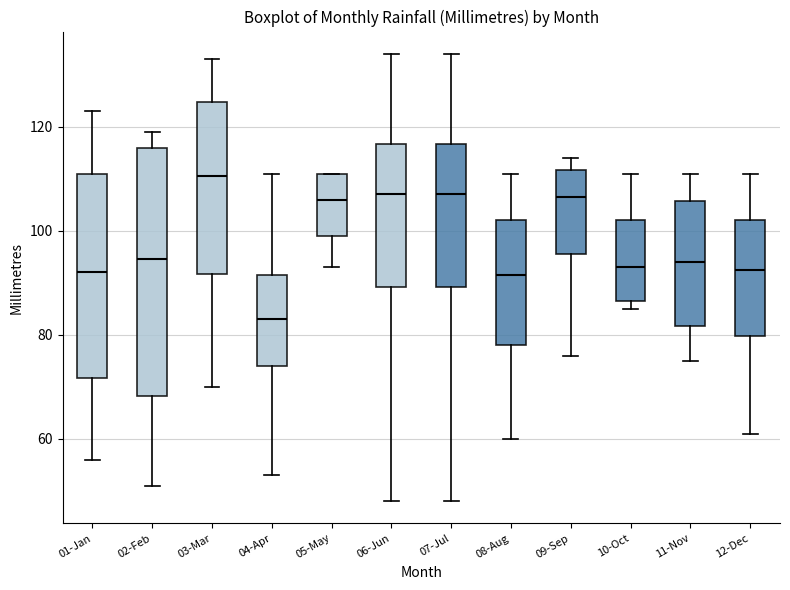

Where does the upper whisker of the box for 10-Oct end on the y-axis? The values are not printed on the chart, so give them approximately, as read against the axis.

112